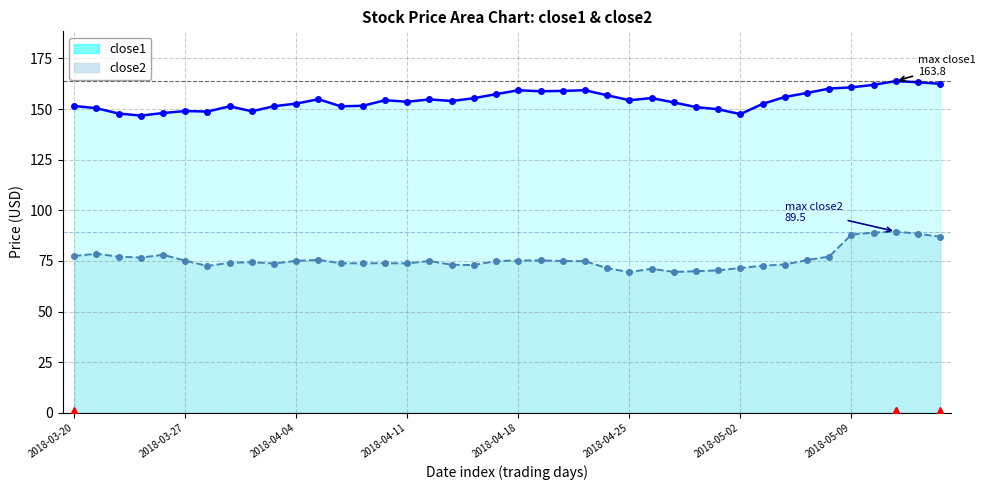

True or false: close1 has a value of 197.3 at 13.

False